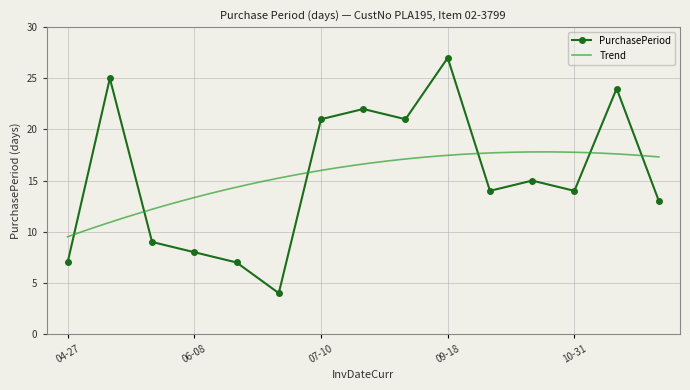

What is the maximum value shown in the chart?

27